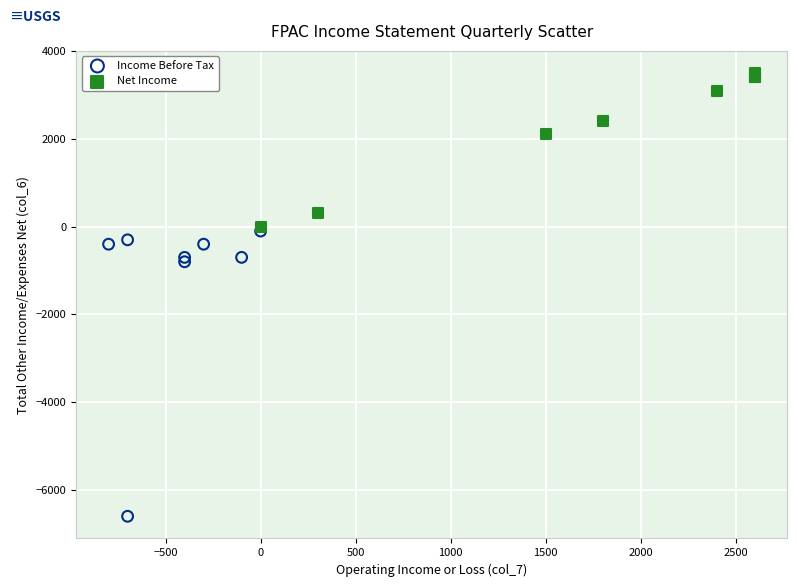

Which series has the widest spread of Y values?

Income Before Tax